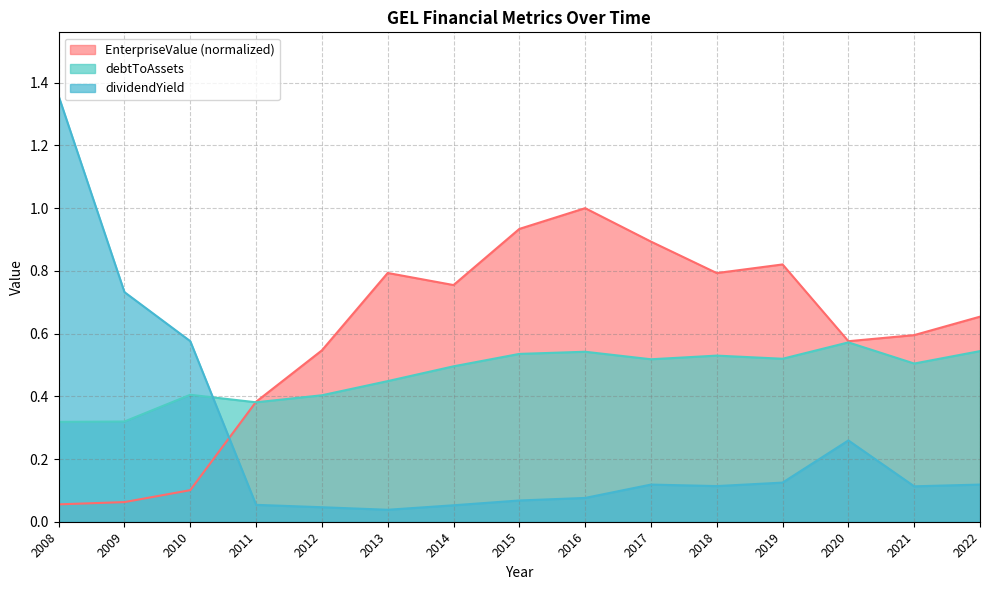

Reading left to right, what are all the values shown in this chart?

EnterpriseValue: 2008=0.1	2009=0.1	2010=0.1	2011=0.4	2012=0.5	2013=0.8	2014=0.8	2015=0.9	2016=1.0	2017=0.9	2018=0.8	2019=0.8	2020=0.6	2021=0.6	2022=0.7
debtToAssets: 2008=0.3	2009=0.3	2010=0.4	2011=0.4	2012=0.4	2013=0.4	2014=0.5	2015=0.5	2016=0.5	2017=0.5	2018=0.5	2019=0.5	2020=0.6	2021=0.5	2022=0.5
dividendYield: 2008=1.4	2009=0.7	2010=0.6	2011=0.1	2012=0.0	2013=0.0	2014=0.1	2015=0.1	2016=0.1	2017=0.1	2018=0.1	2019=0.1	2020=0.3	2021=0.1	2022=0.1